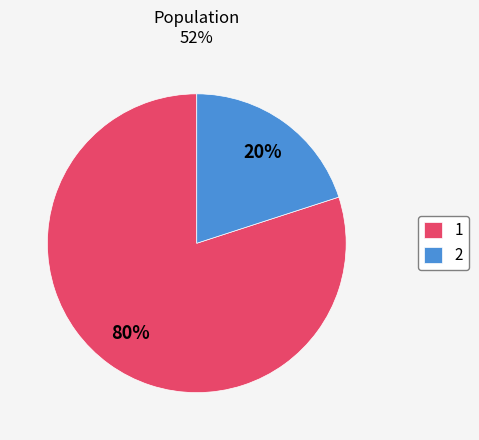

To the nearest percent, what is the difference between the largest and smallest slice percentages?

60%